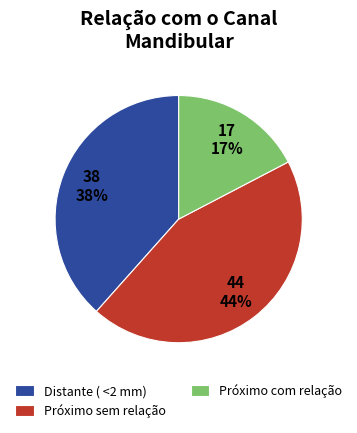

How many slices are in this pie chart?

3